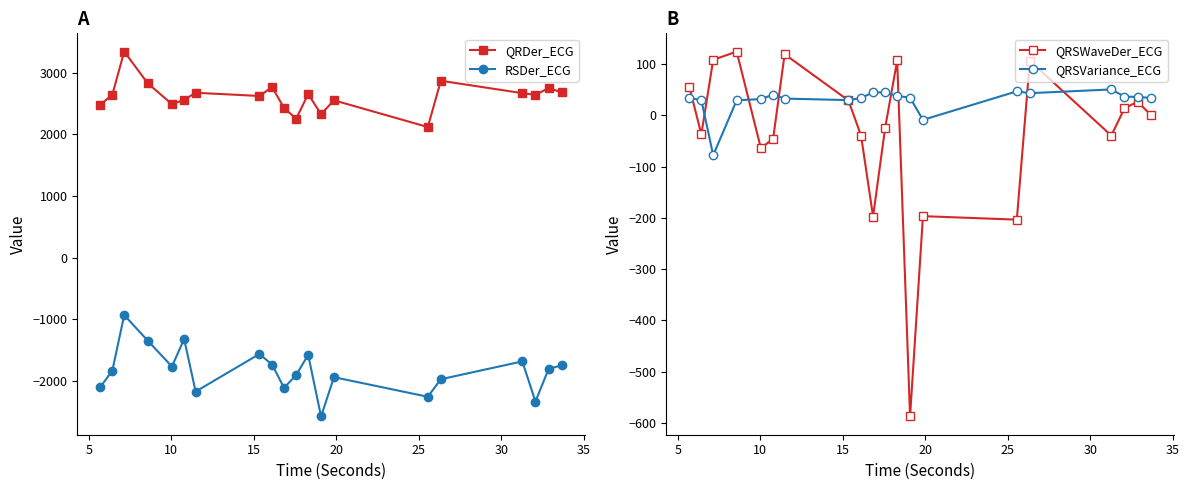

What is the value of the QRDer_ECG point at the 20th from the left?

2681.3